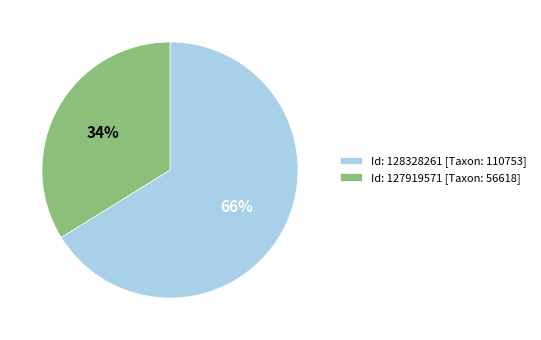

What percentage is the Id: 127919571 [Taxon: 56618] slice, to the nearest percent?

34%